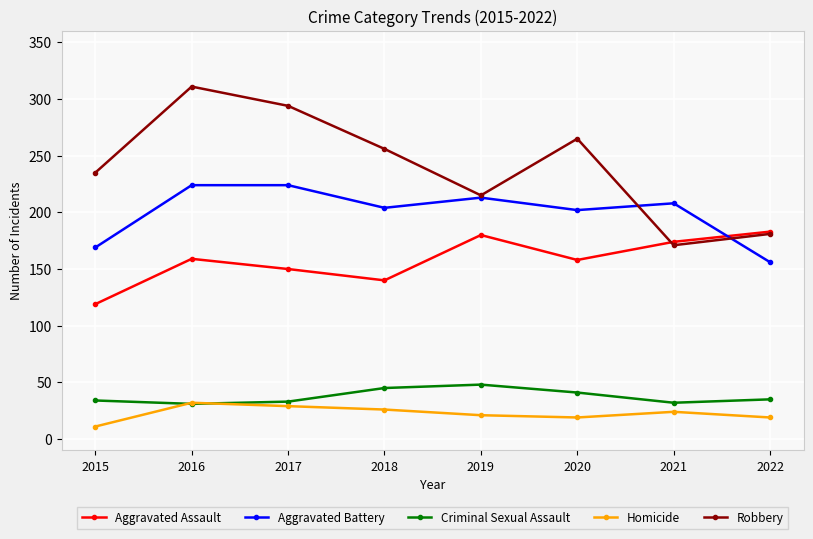

What is the value of the Criminal Sexual Assault point at the 2nd from the left?

31